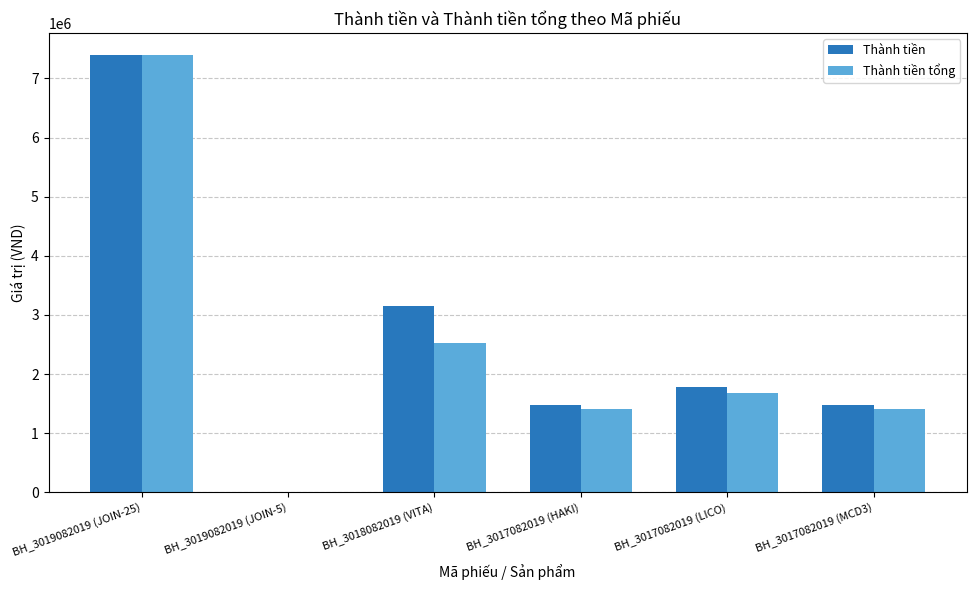

Where does the Thành tiền tổng series first go above 1686250?

BH_3019082019 (JOIN-25)